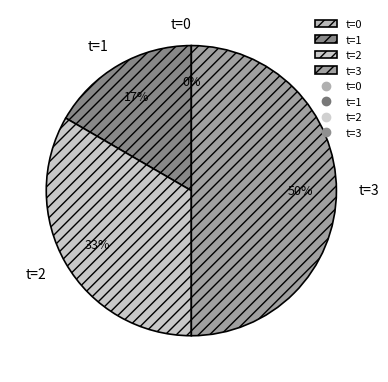

The t=0 slice represents 0% of the pie. True or false?

True